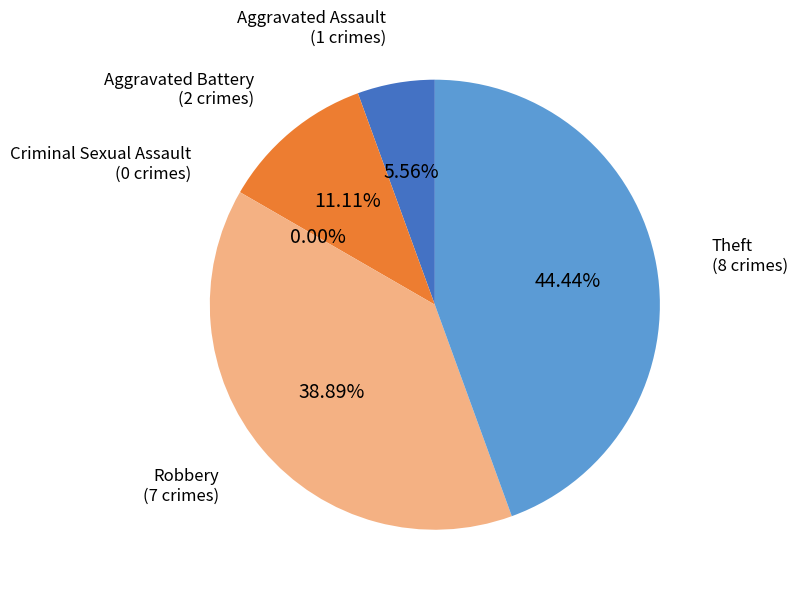

To the nearest percent, what is the average slice percentage?

20%